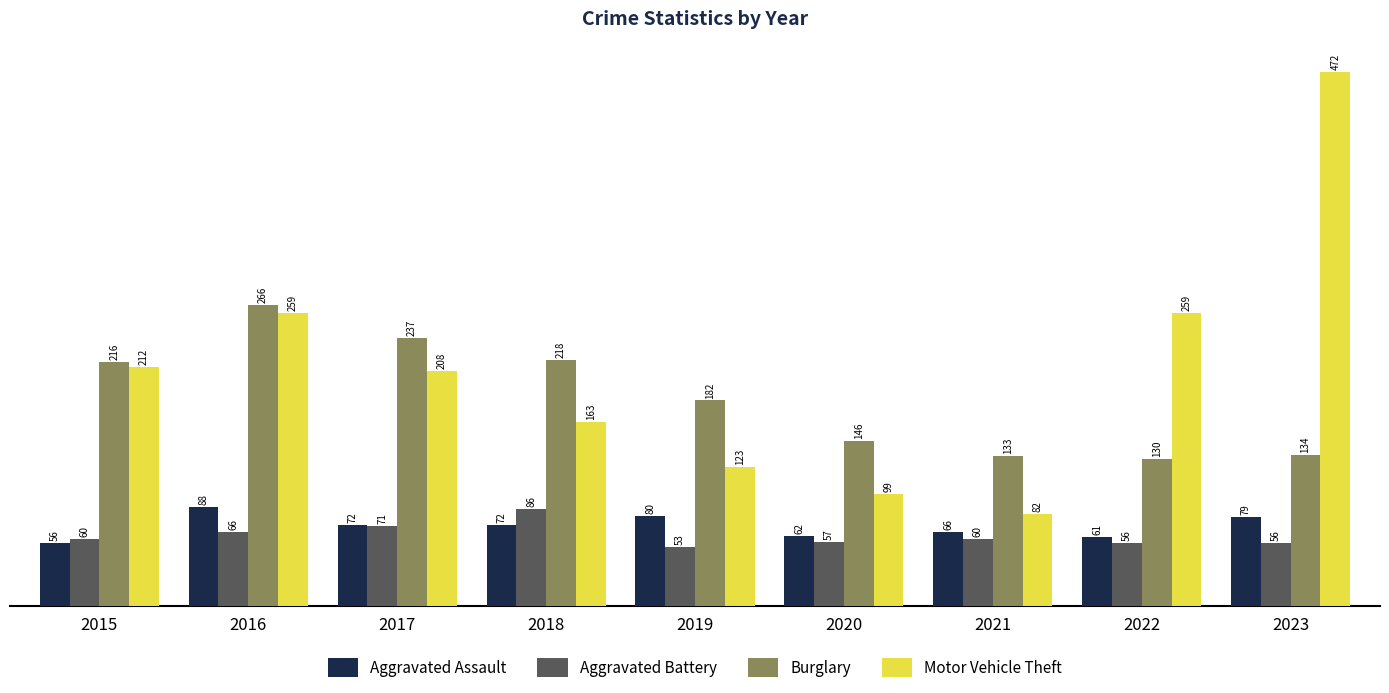

Reading left to right, what are all the values shown in this chart?

Aggravated Assault: 2015=56	2016=88	2017=72	2018=72	2019=80	2020=62	2021=66	2022=61	2023=79
Aggravated Battery: 2015=60	2016=66	2017=71	2018=86	2019=53	2020=57	2021=60	2022=56	2023=56
Burglary: 2015=216	2016=266	2017=237	2018=218	2019=182	2020=146	2021=133	2022=130	2023=134
Motor Vehicle Theft: 2015=212	2016=259	2017=208	2018=163	2019=123	2020=99	2021=82	2022=259	2023=472